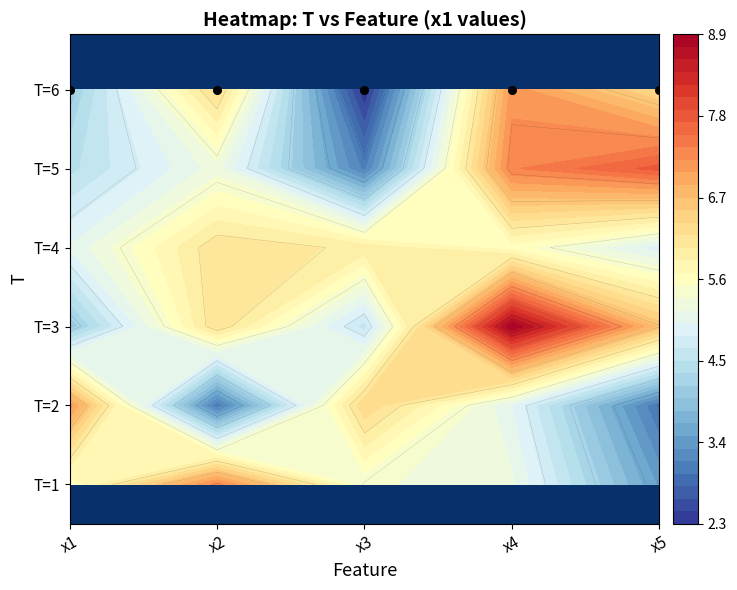

How many values in the 3 series are below 5?

3